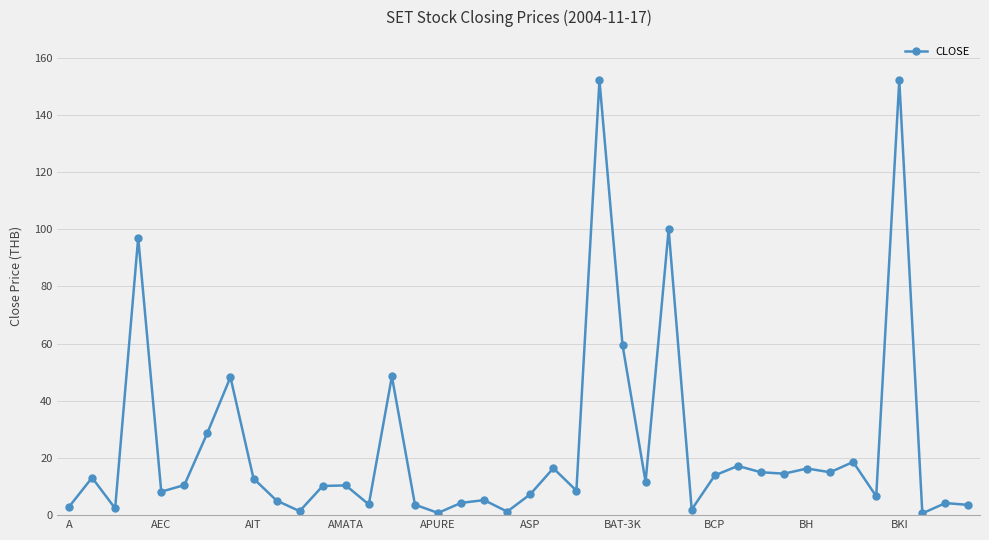

What is the value of the 26th point from the left?

11.6